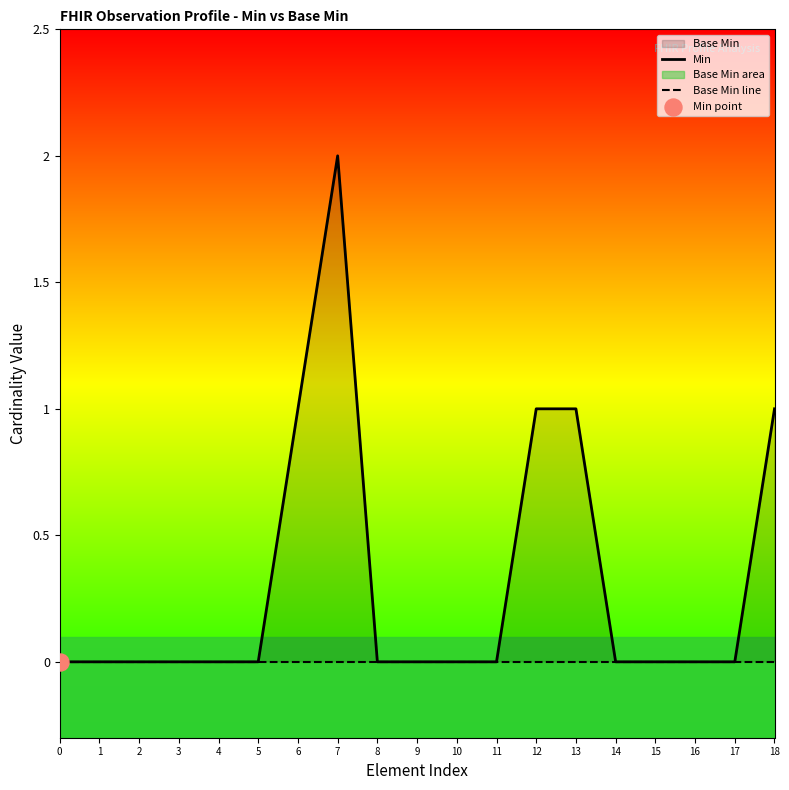

At which category is the sum across all series the highest?

7